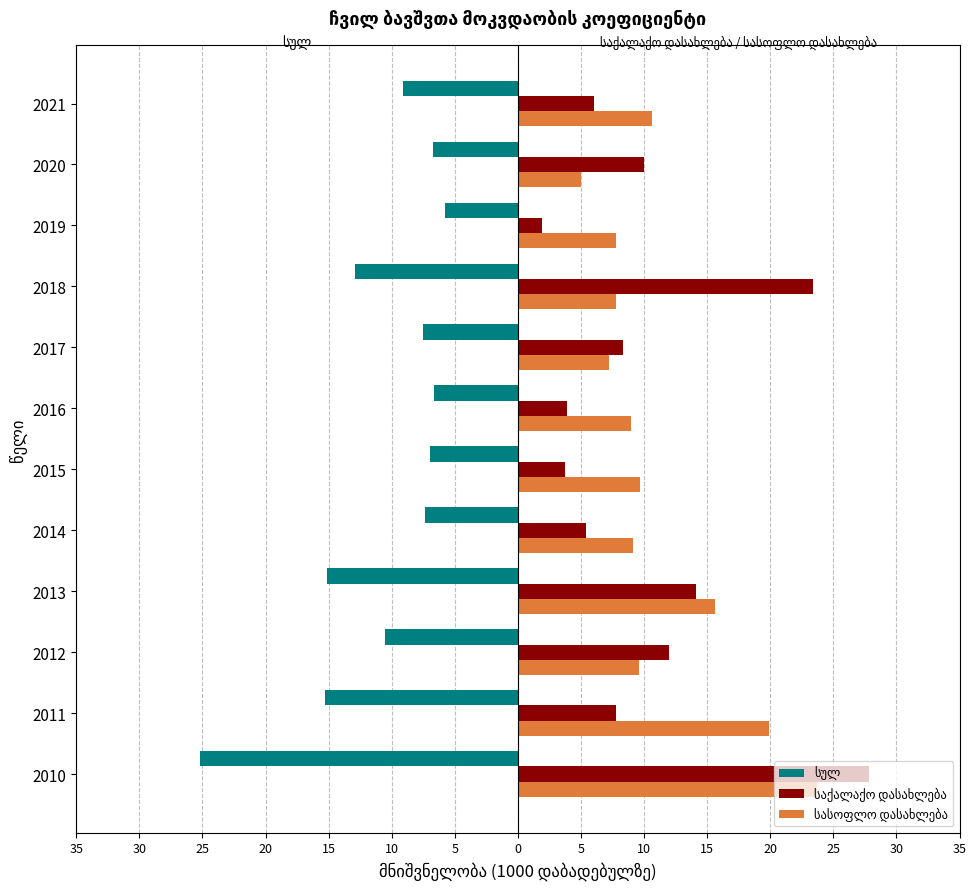

What is the smallest value displayed?

-25.2